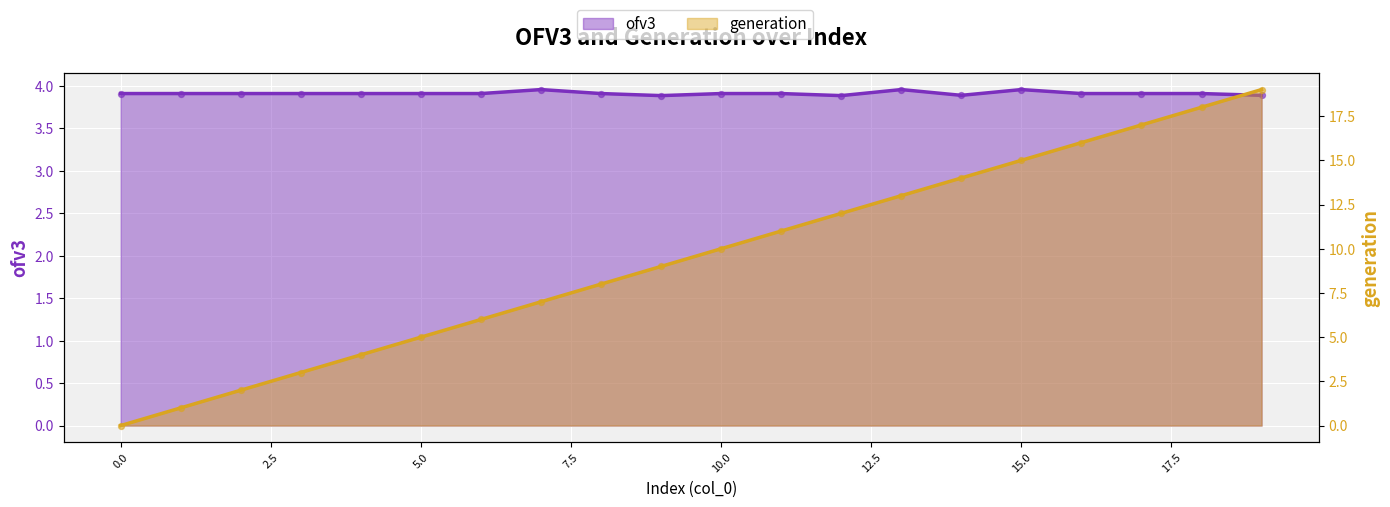

What is the total value across all series at 10?

13.9